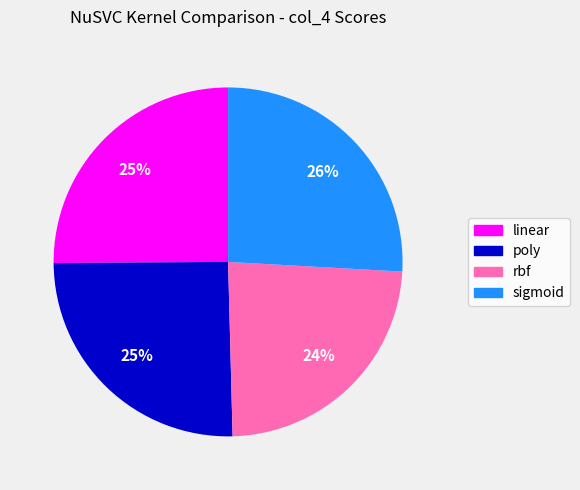

To the nearest percent, what portion does sigmoid represent?

26%